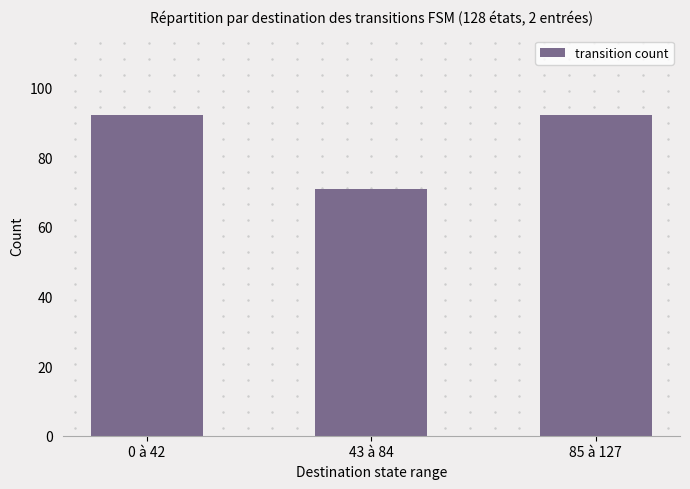

What is the minimum value shown in the chart?

71